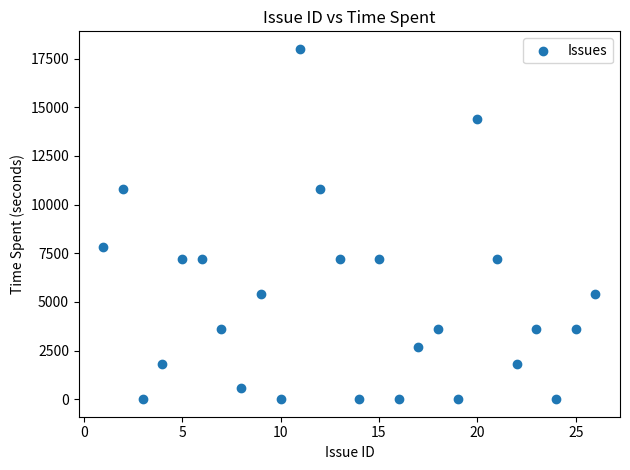

What is the range of X values (max minus min)?

25